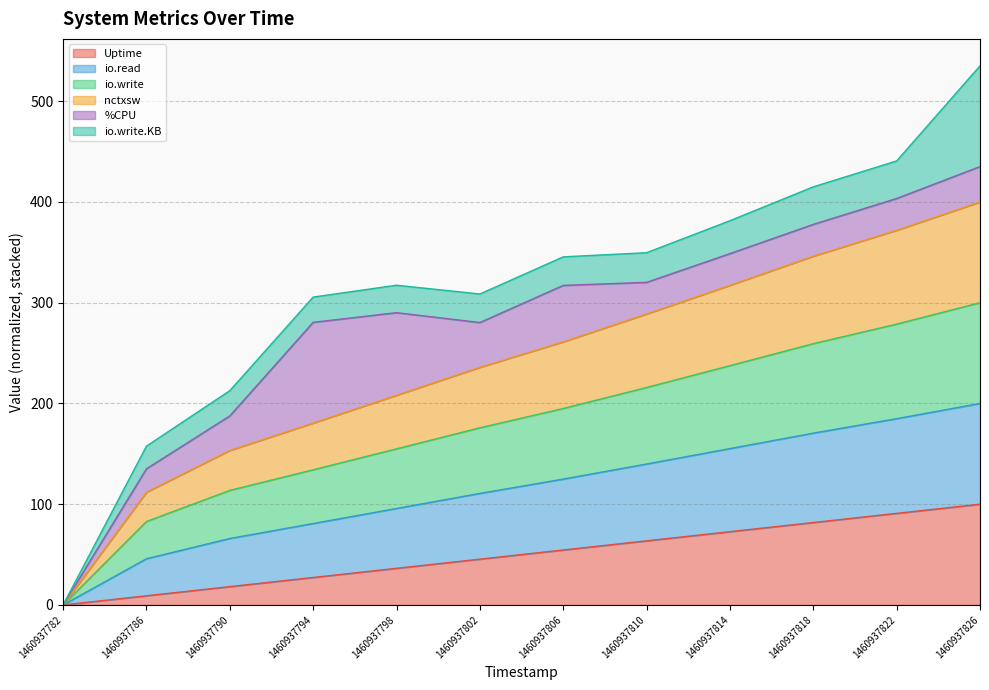

True or false: Uptime has a value of 158.1 at 1460937826.

False